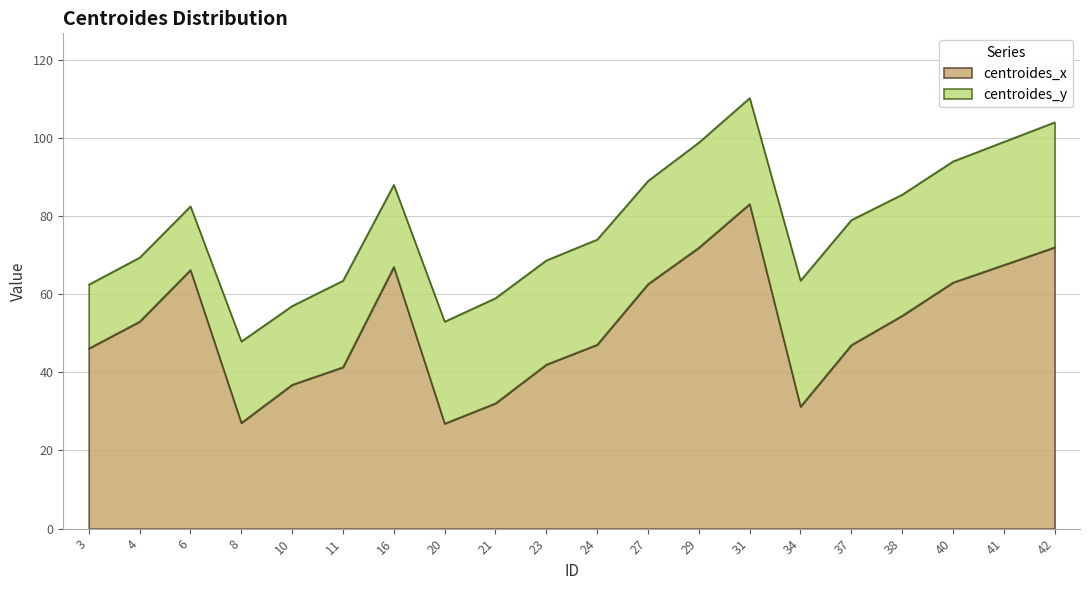

How many points are higher than both their immediate neighbors (excluding endpoints)?

3